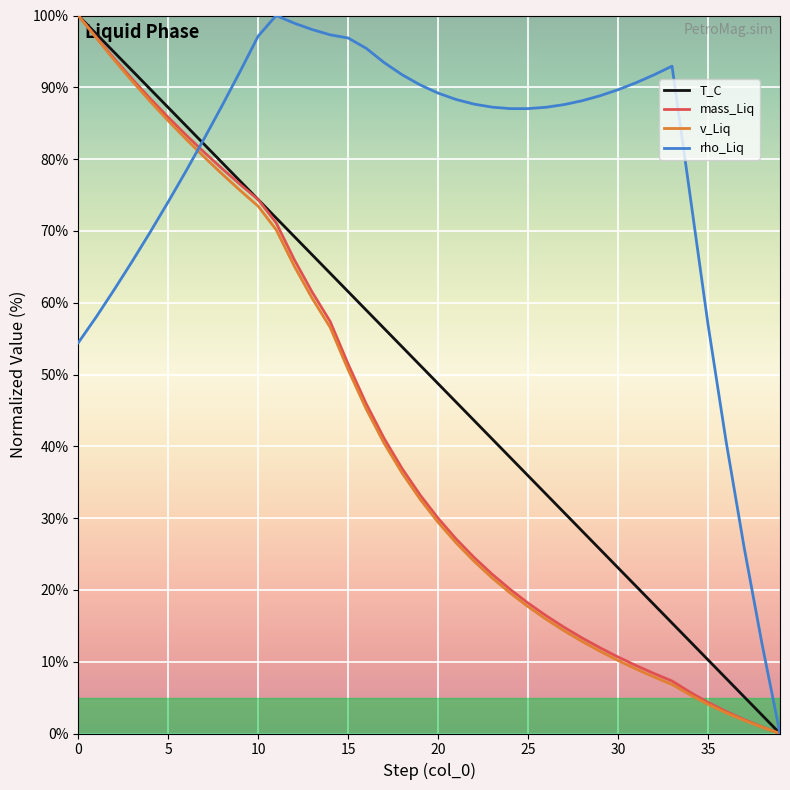

What is the maximum value shown in the chart?

100.0